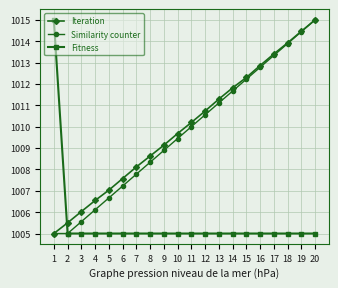

Count the number of data series in this chart.

3